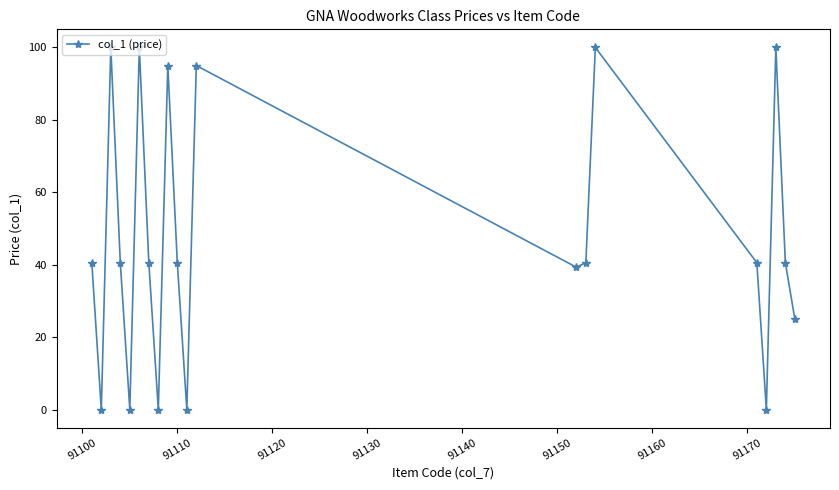

What is the value of the 12th point from the left?

95.0